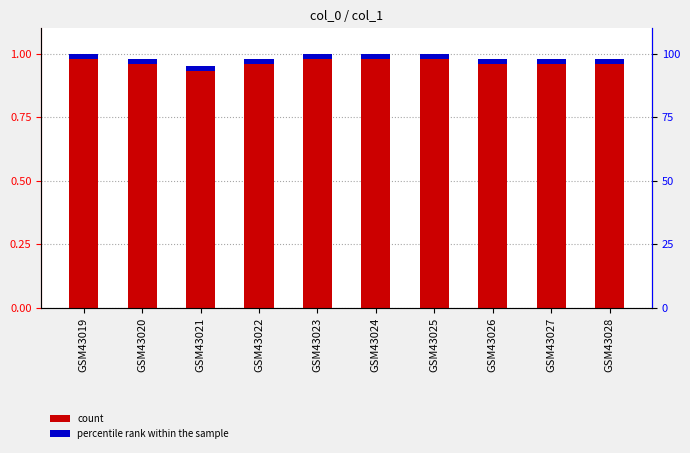

Does the chart contain any negative values?

No